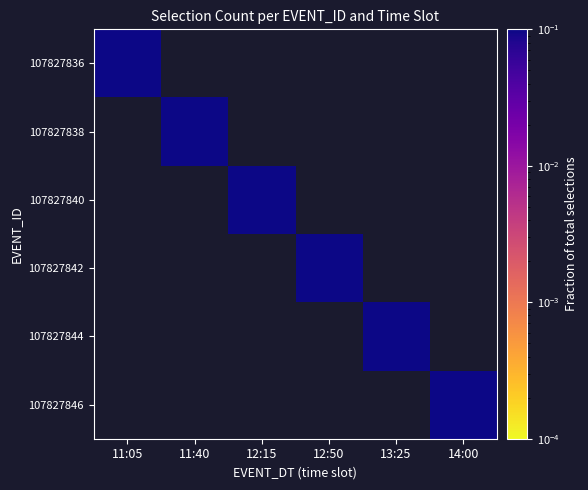

At how many categories does at least one series exceed 0?

6